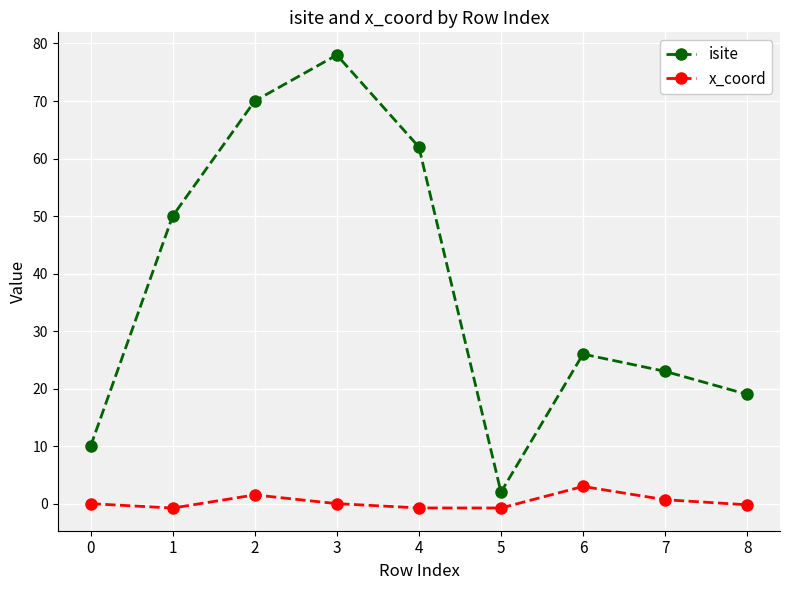

What is the difference between the maximum and second lowest values in the isite series?

68.0